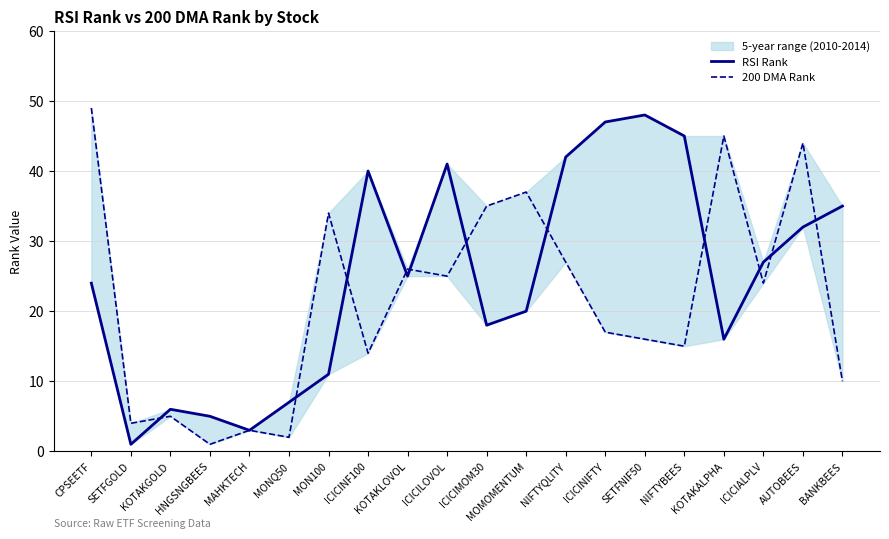

Where is the first local maximum for 200 DMA Rank?

KOTAKGOLD